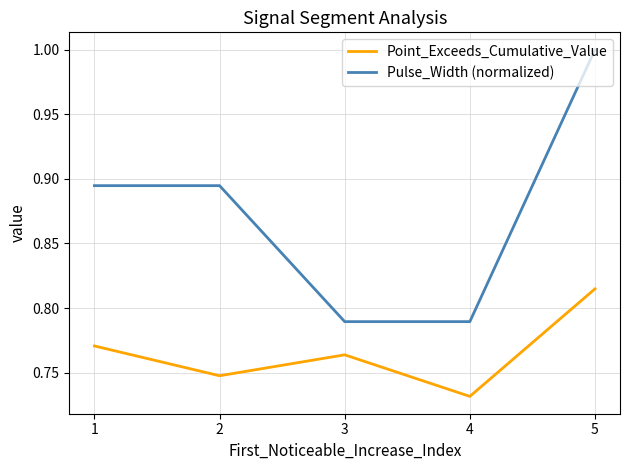

True or false: Point_Exceeds_Cumulative_Value and Pulse_Width (normalized) cross at least once.

False